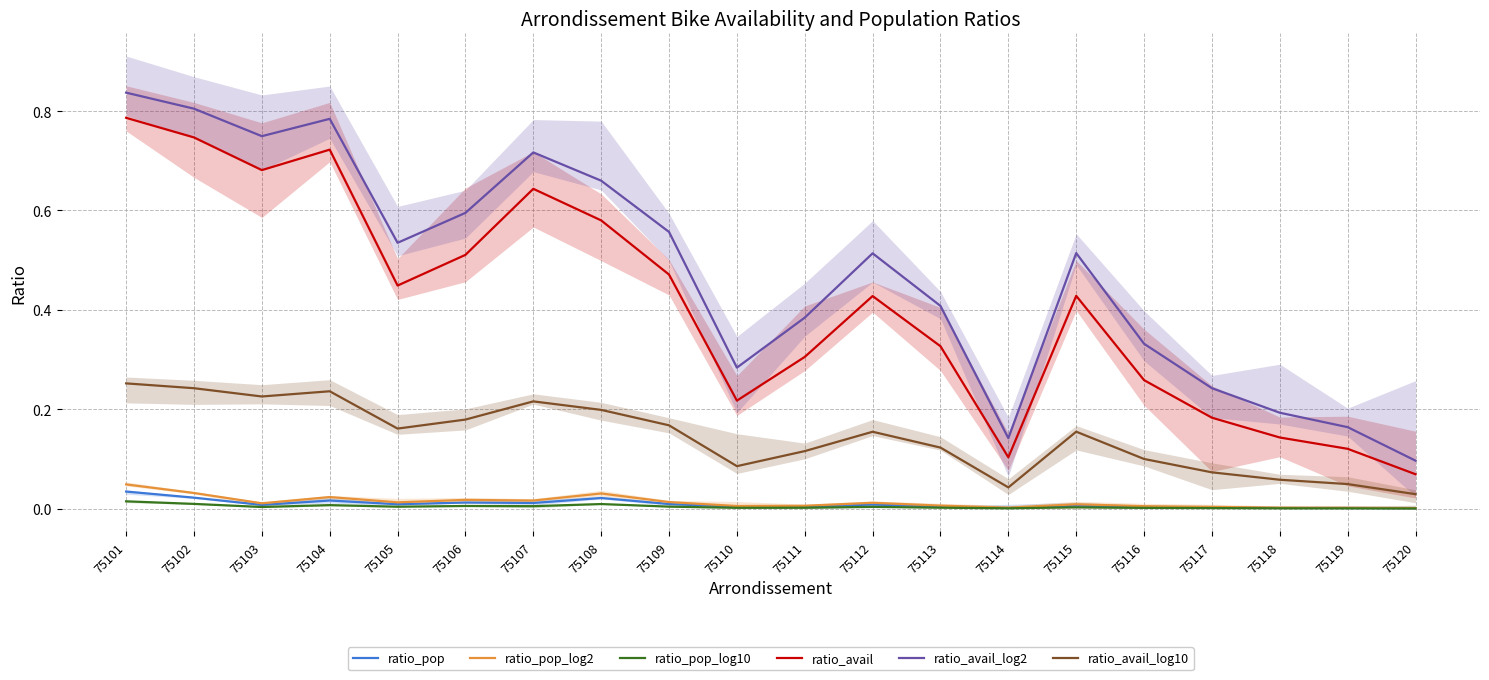

Reading left to right, list all the values displayed in this chart.

ratio_pop: 0.0	0.0	0.0	0.0	0.0	0.0	0.0	0.0	0.0	0.0	0.0	0.0	0.0	0.0	0.0	0.0	0.0	0.0	0.0	0.0
ratio_pop_log2: 0.0	0.0	0.0	0.0	0.0	0.0	0.0	0.0	0.0	0.0	0.0	0.0	0.0	0.0	0.0	0.0	0.0	0.0	0.0	0.0
ratio_pop_log10: 0.0	0.0	0.0	0.0	0.0	0.0	0.0	0.0	0.0	0.0	0.0	0.0	0.0	0.0	0.0	0.0	0.0	0.0	0.0	0.0
ratio_avail: 0.8	0.7	0.7	0.7	0.4	0.5	0.6	0.6	0.5	0.2	0.3	0.4	0.3	0.1	0.4	0.3	0.2	0.1	0.1	0.1
ratio_avail_log2: 0.8	0.8	0.7	0.8	0.5	0.6	0.7	0.7	0.6	0.3	0.4	0.5	0.4	0.1	0.5	0.3	0.2	0.2	0.2	0.1
ratio_avail_log10: 0.3	0.2	0.2	0.2	0.2	0.2	0.2	0.2	0.2	0.1	0.1	0.2	0.1	0.0	0.2	0.1	0.1	0.1	0.0	0.0